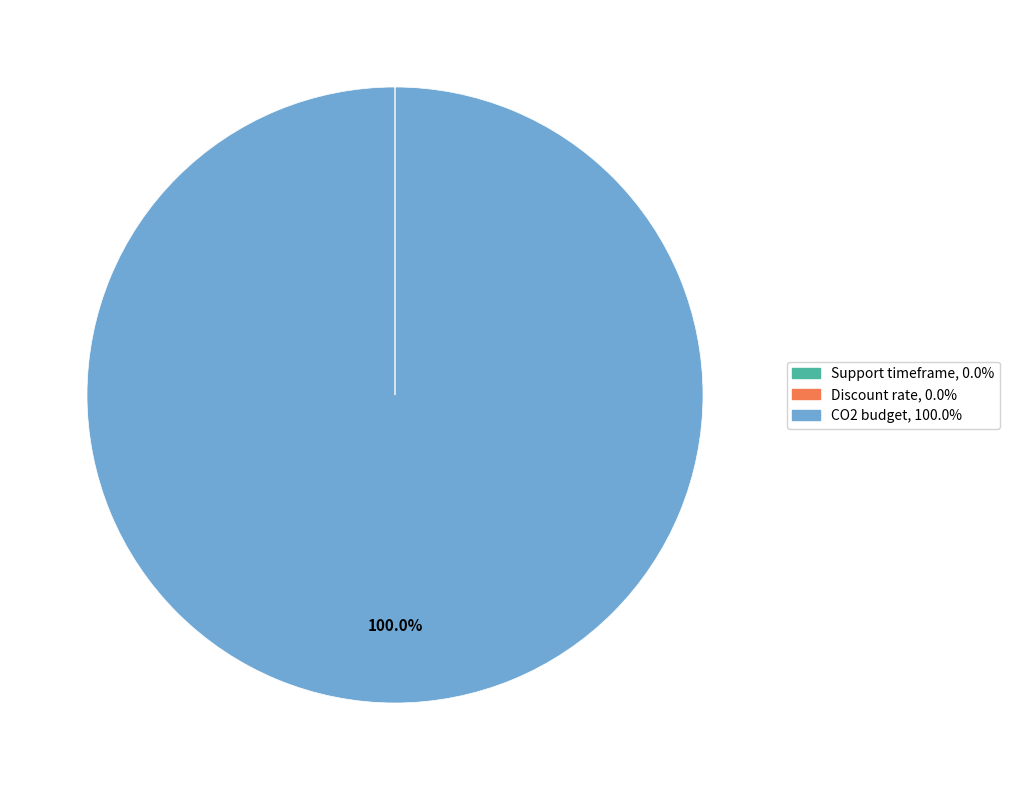

What is the largest slice in the pie chart?

CO2 budget